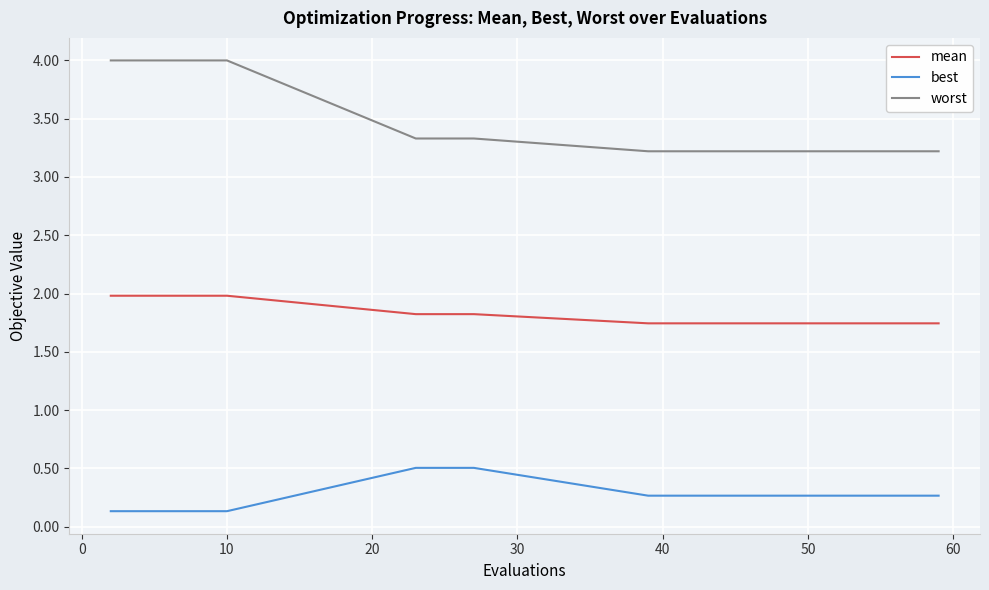

What is the maximum value shown in the chart?

4.0